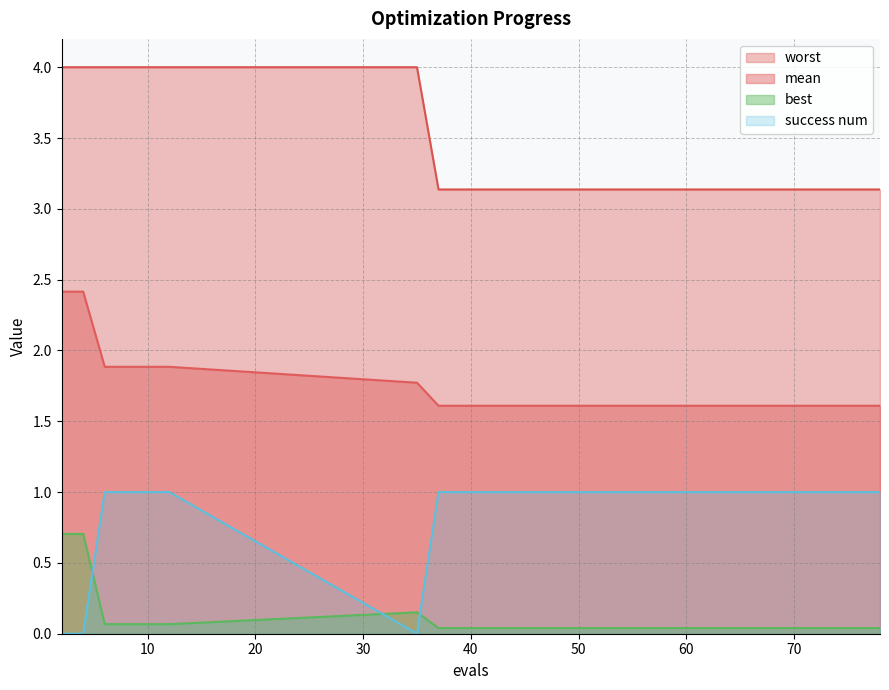

What is the average value of the worst series?

3.5